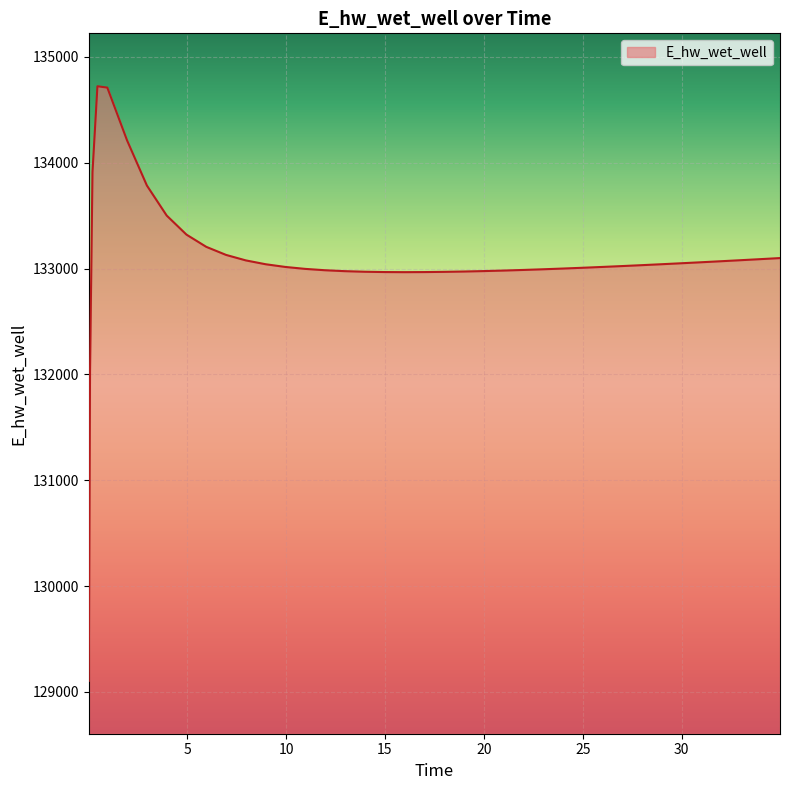

What is the greatest value displayed?

134723.2